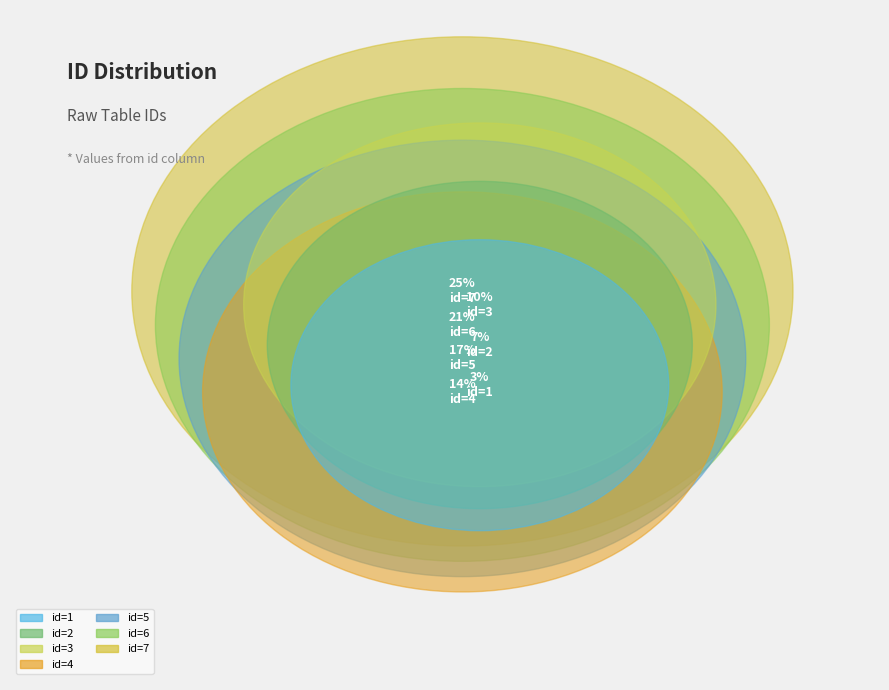

To the nearest percent, what is the difference between the largest and smallest slice percentages?

21%